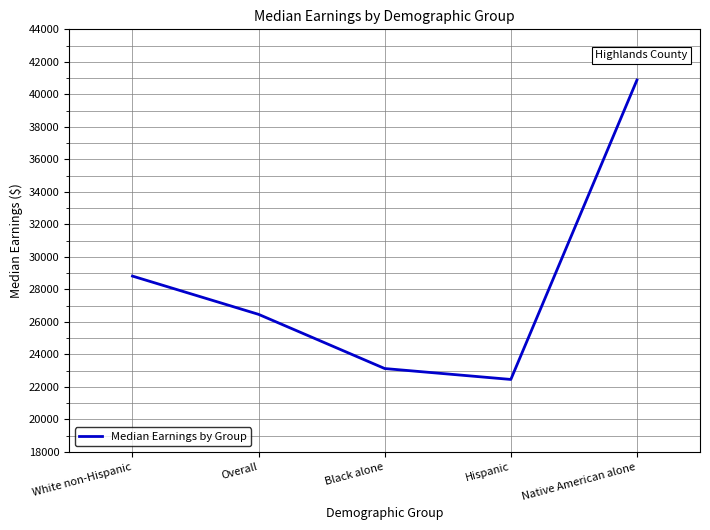

The chart shows a value of 35882 at Hispanic. True or false?

False